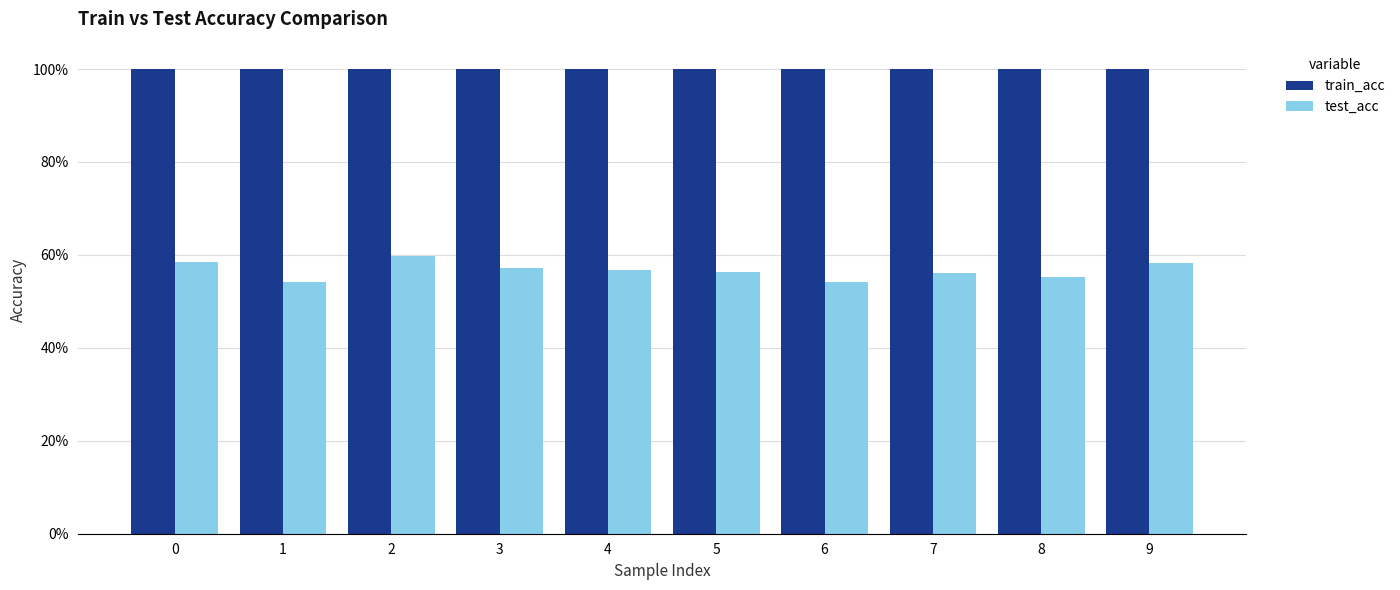

What is the value of the train_acc bar at the 8th from the left?

1.0